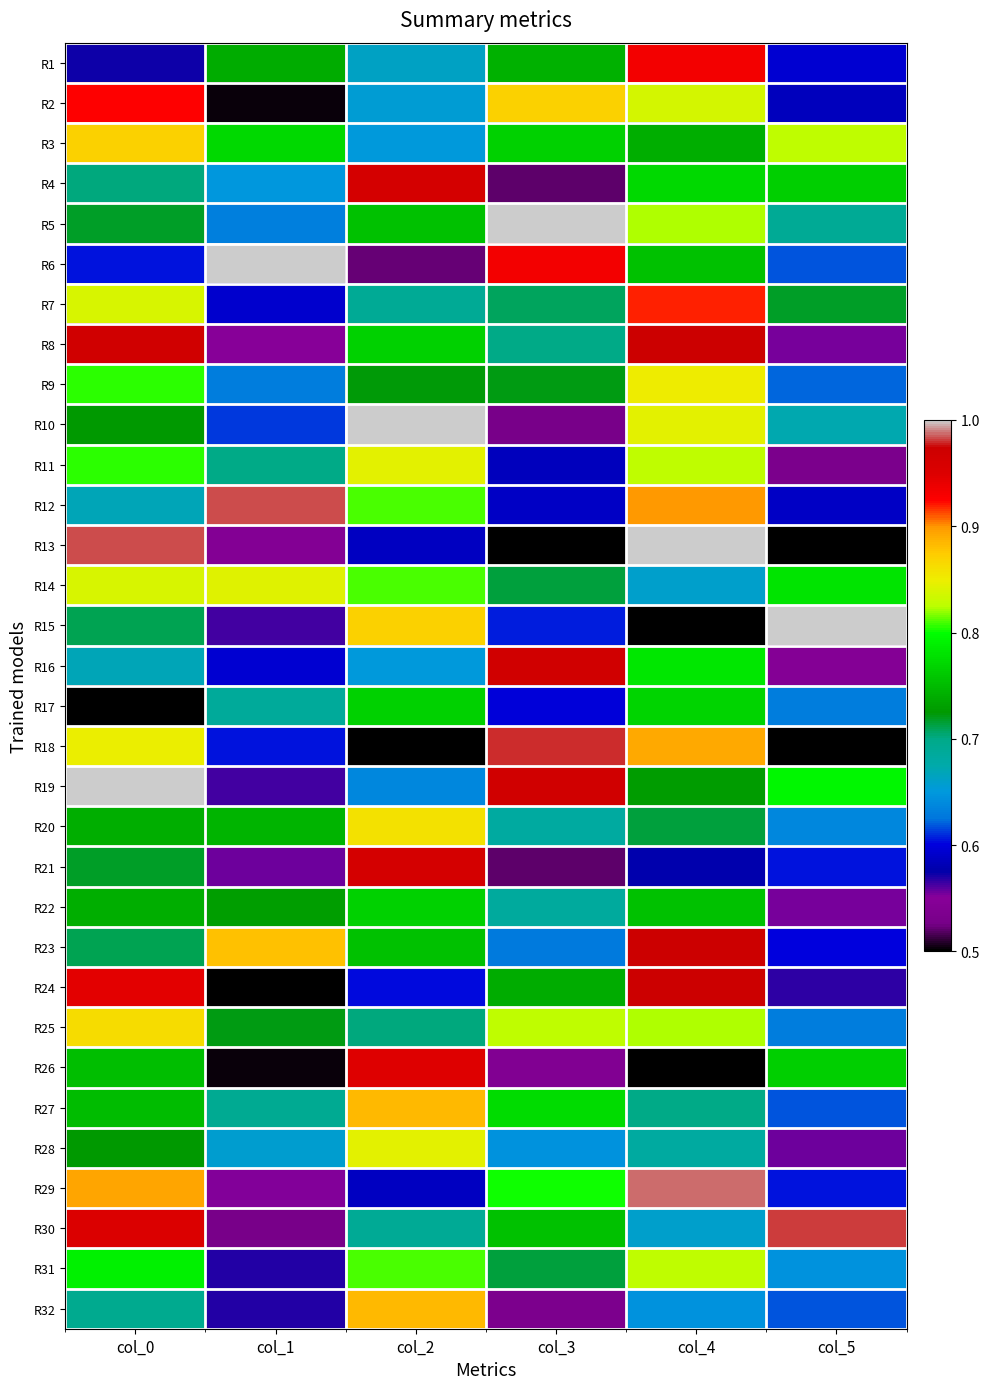

How many categories are shown in the chart?

6